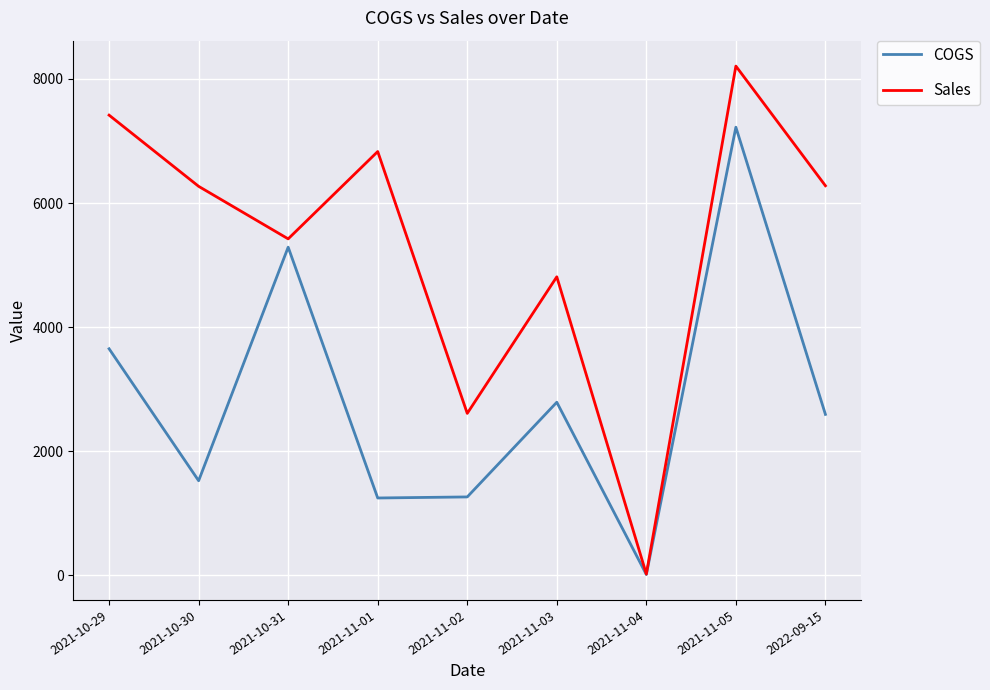

What is the average value of the Sales series?

5318.6